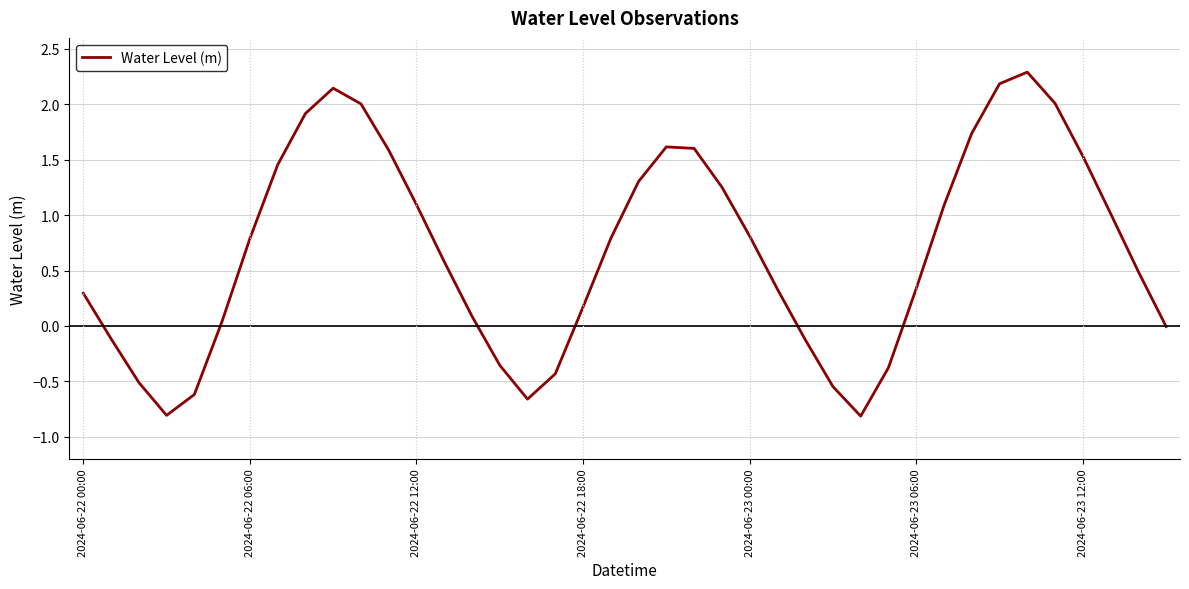

What is the difference between the maximum and minimum values?

3.1